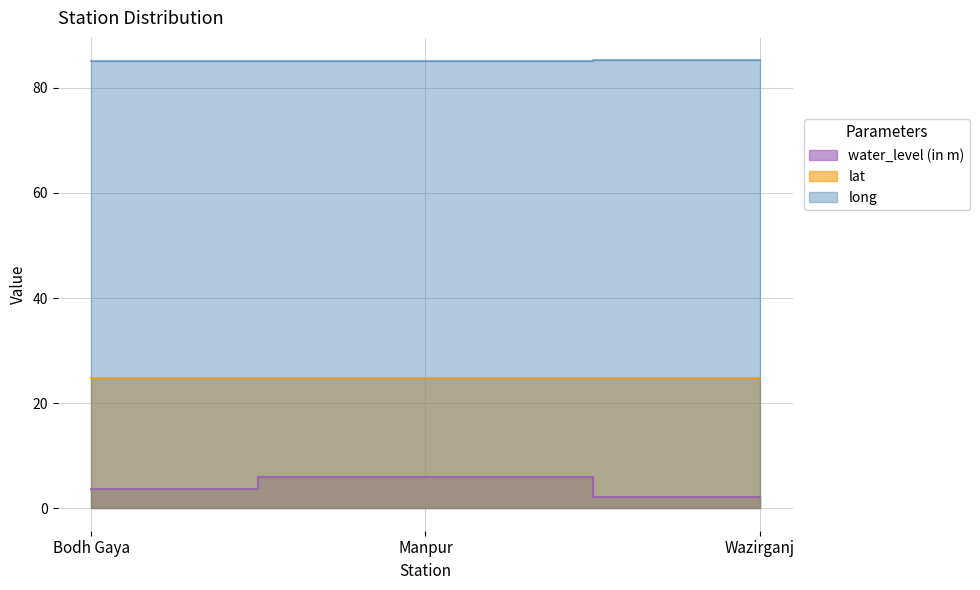

Where is water_level (in m) nearest to the value 4?

Bodh Gaya